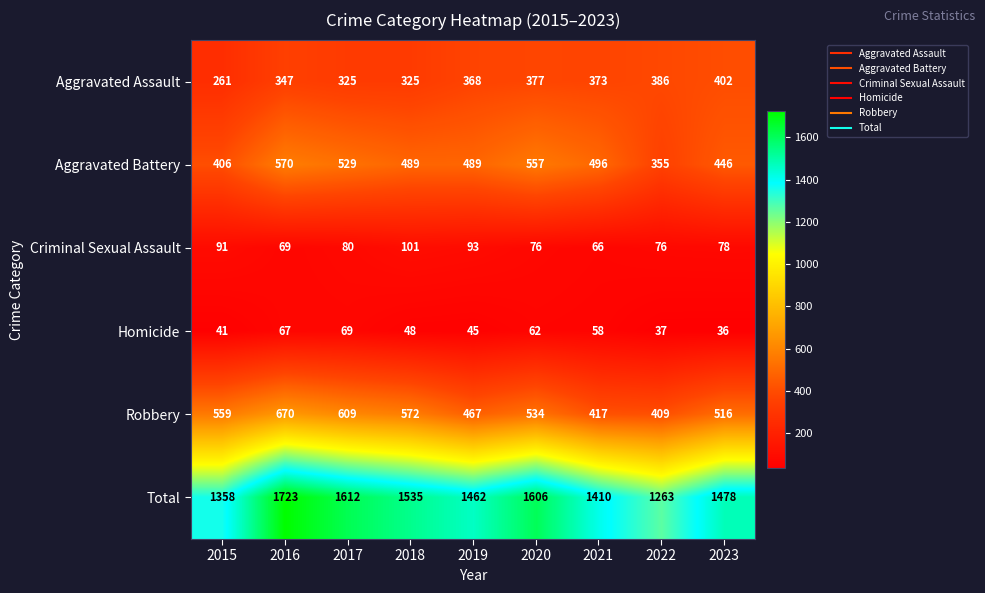

What is the total value across all series at 2015?

2716